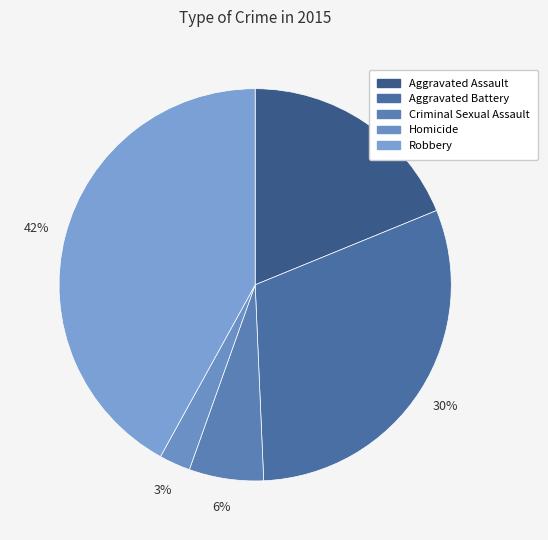

Which category has the biggest portion of the pie?

Robbery